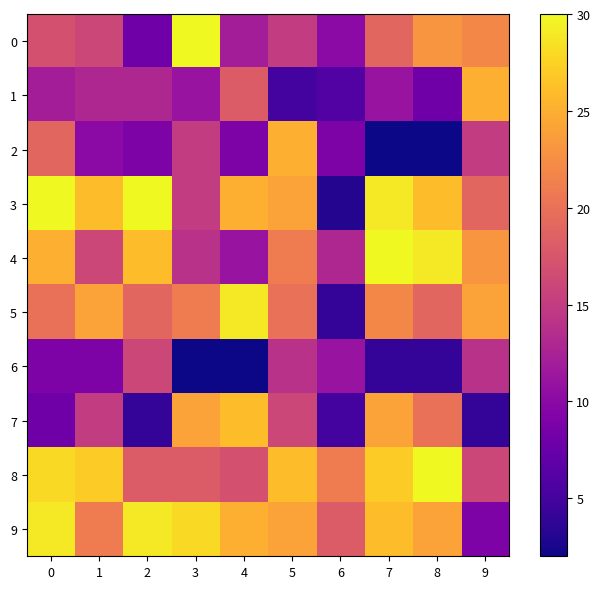

Which category has the lowest value across all series?

7